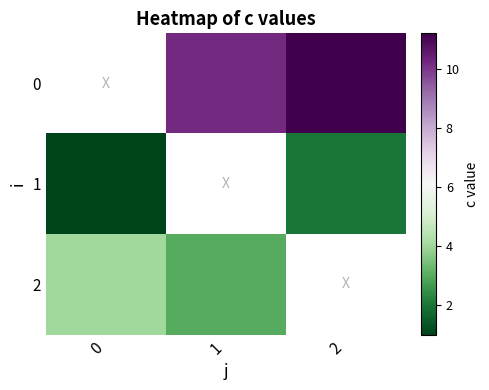

What is the minimum value shown in the chart?

1.0